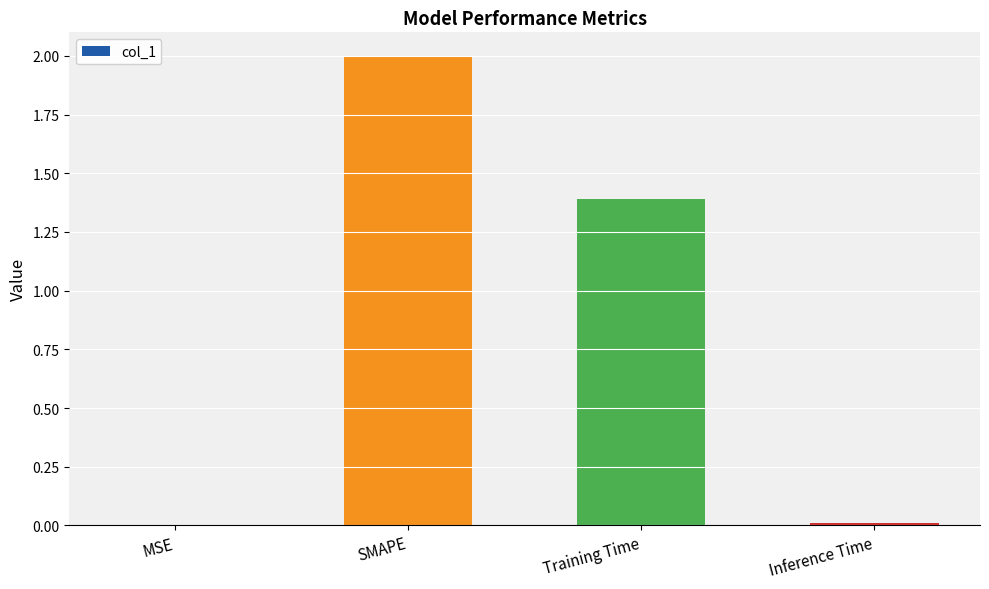

The value at MSE is 0.0. True or false?

True